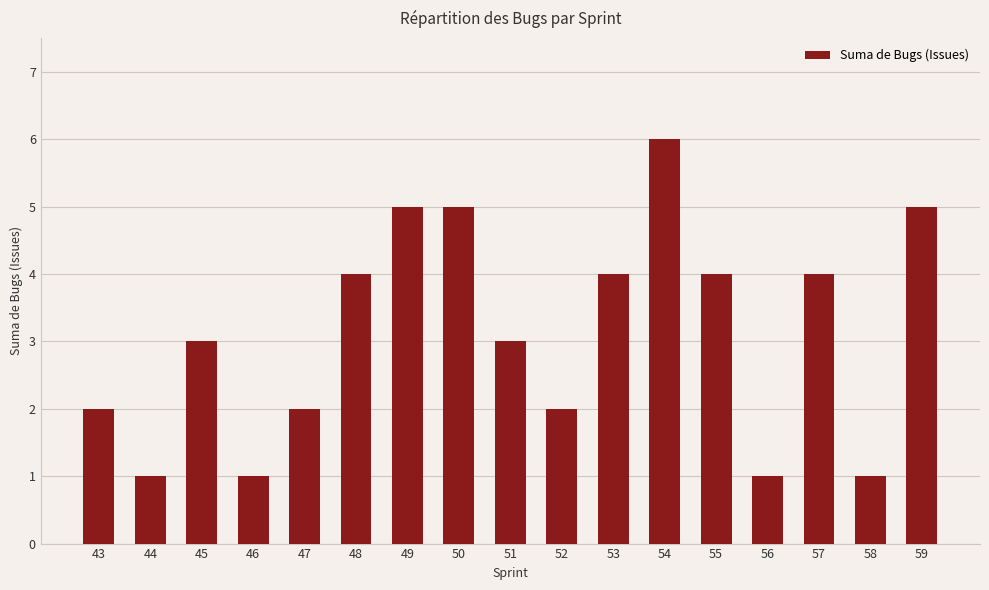

Reading left to right, list all the values displayed in this chart.

2	1	3	1	2	4	5	5	3	2	4	6	4	1	4	1	5